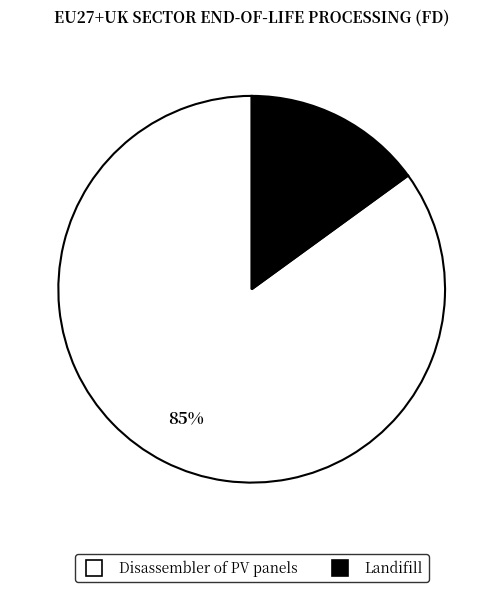

Which slice is the smallest?

Landifill